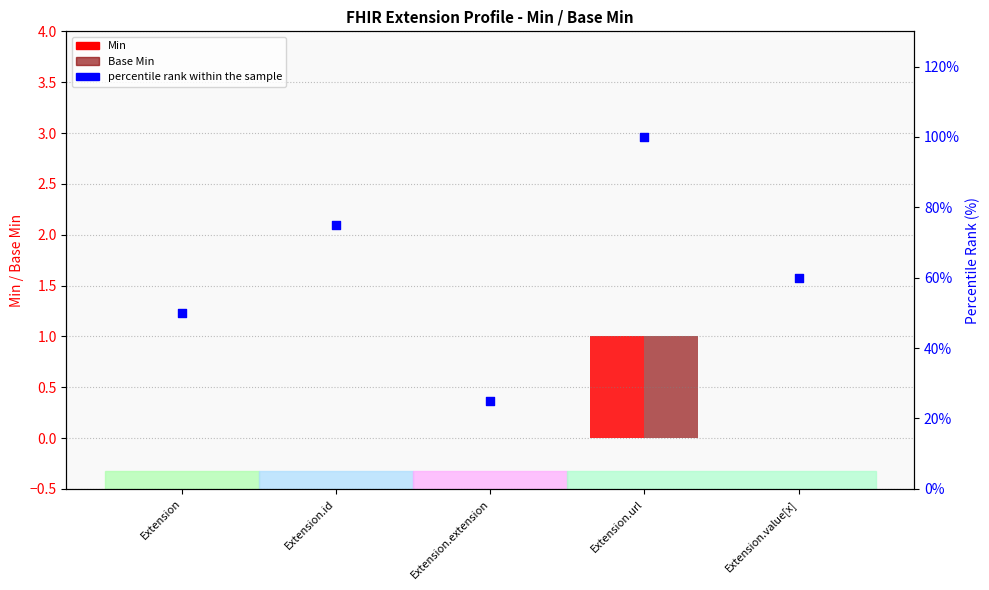

Is the value of Min at Extension.url greater than the value of percentile rank within the sample at Extension.url?

No